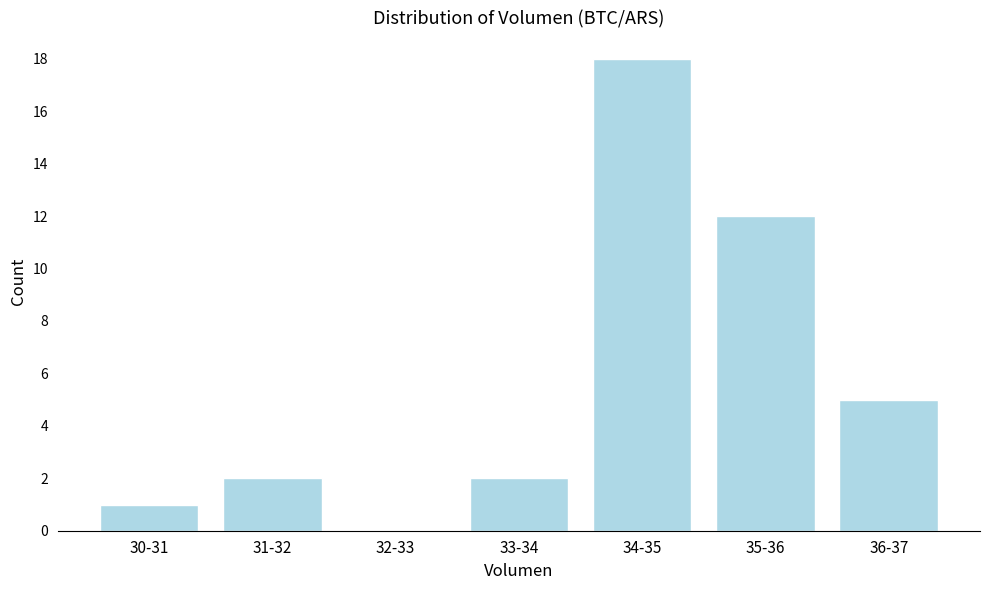

Reading right to left, list all the values displayed in this chart.

36-37=5	35-36=12	34-35=18	33-34=2	32-33=0	31-32=2	30-31=1